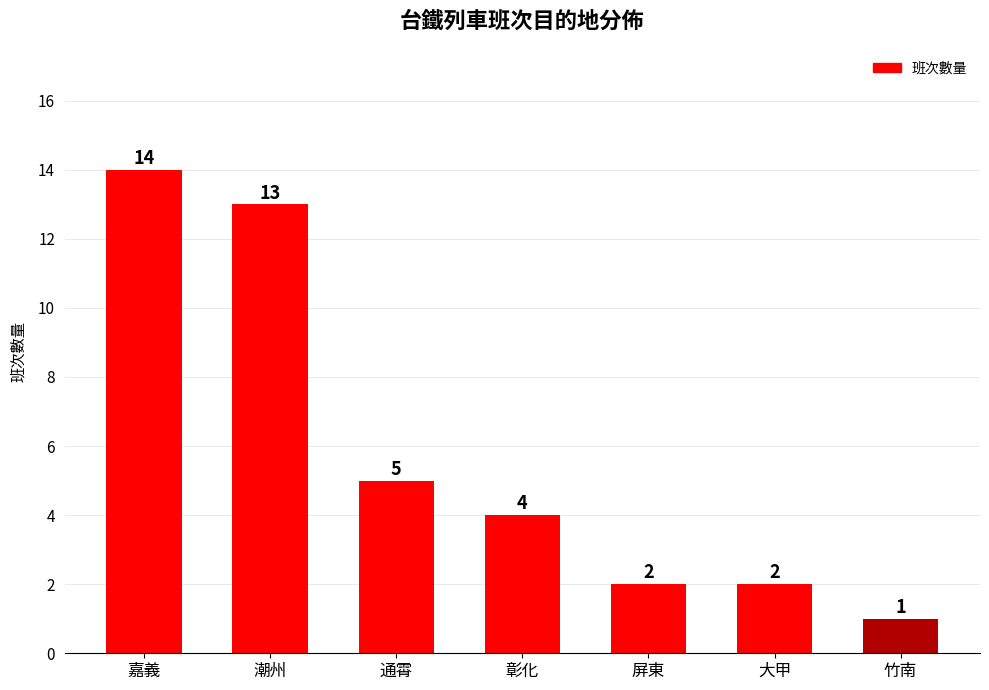

What is the difference between the values at 通霄 and 竹南?

4